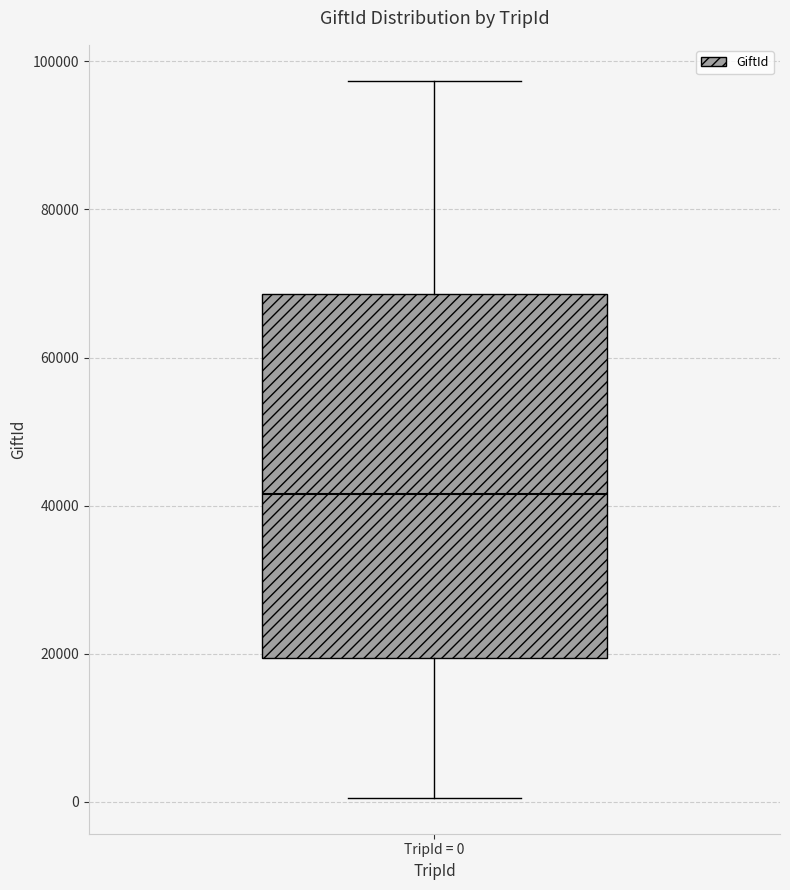

Read this box plot against the y-axis: the position of the median line, the range covered by the box, and the ends of both whiskers. The values are not printed on the chart, so give them approximately, as read against the axis.

median 42000, box 20000 to 68000, whiskers 0 to 98000